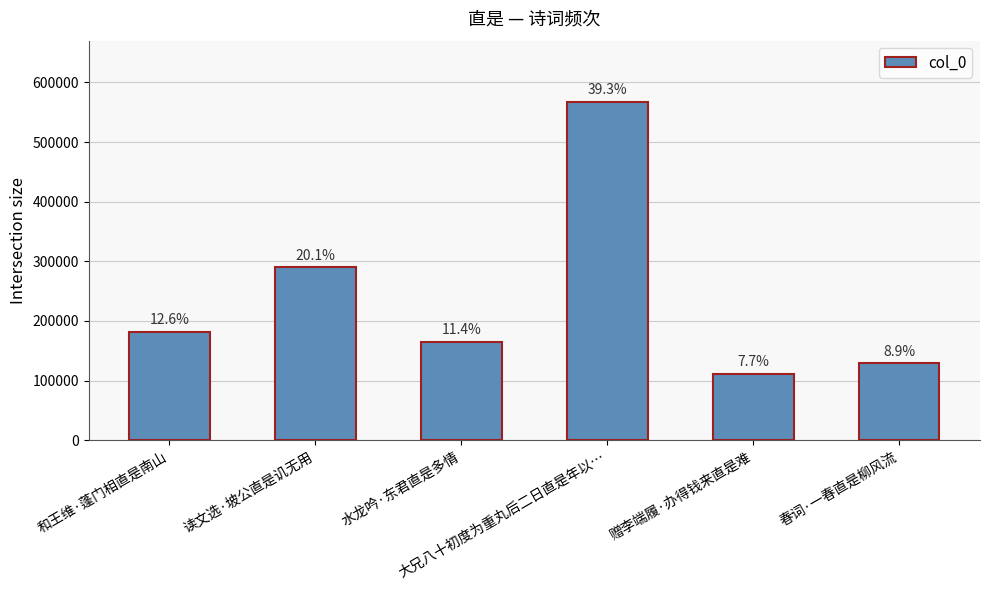

What is the difference between the second highest and second lowest values?

161071